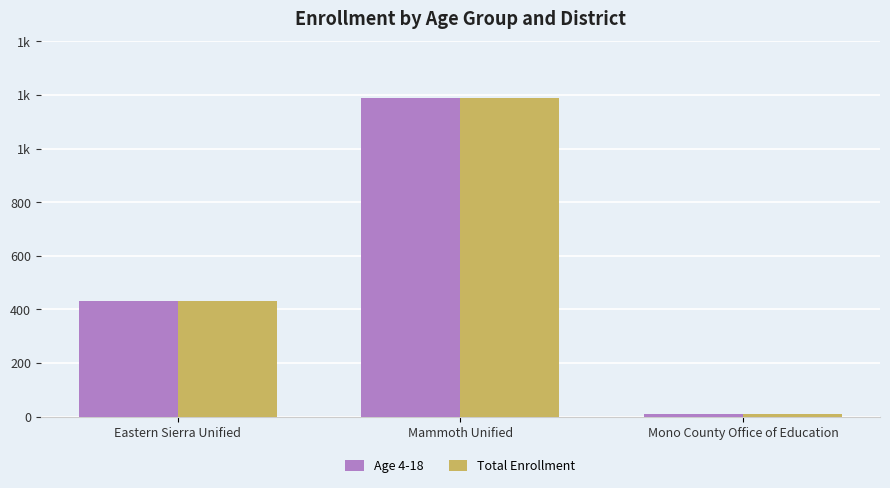

What is the sum of the Total Enrollment values at Mammoth Unified and Mono County Office of Education?

1200